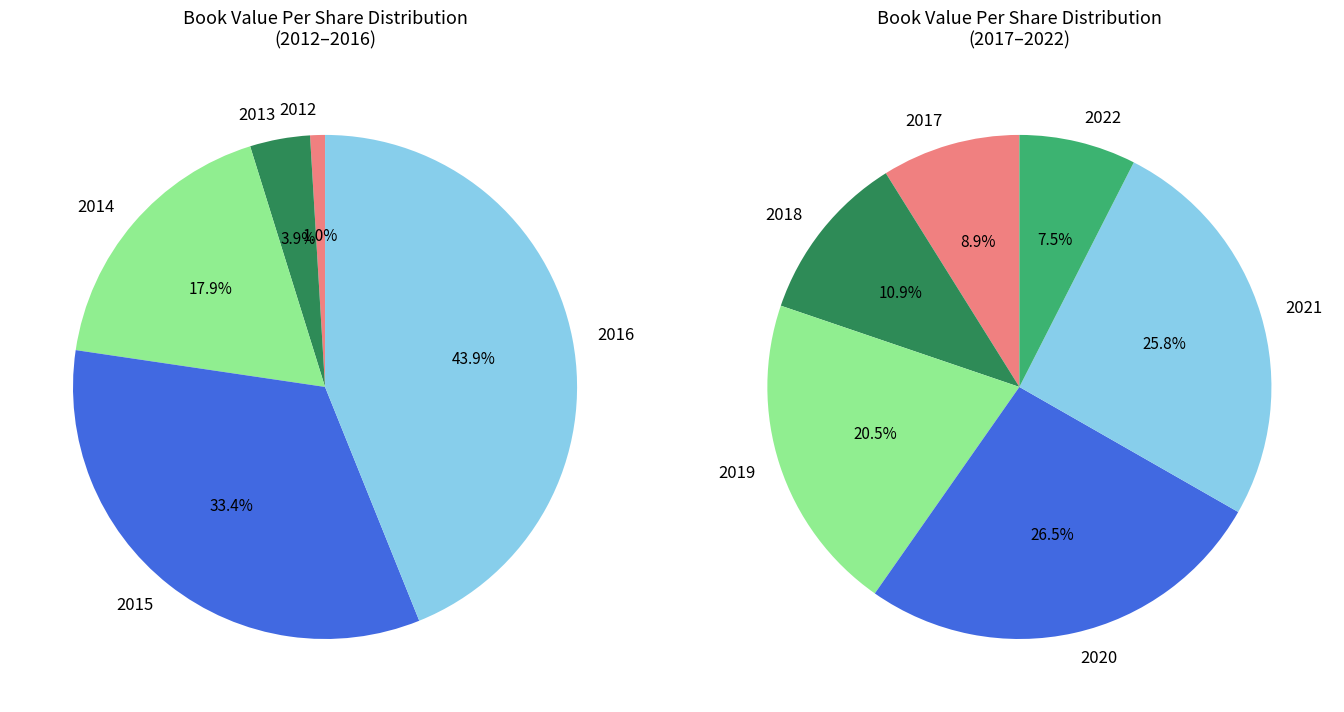

The 2021 slice represents 31% of the pie. True or false?

False